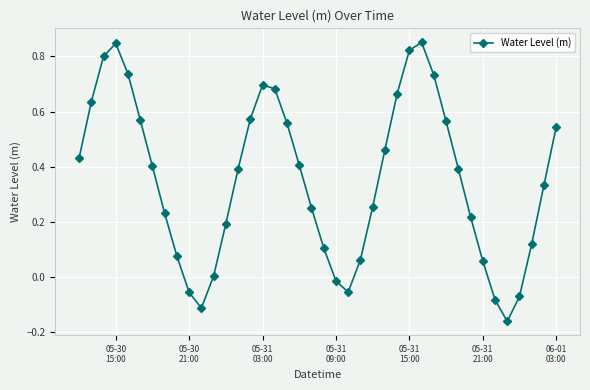

Count the number of data series in this chart.

1